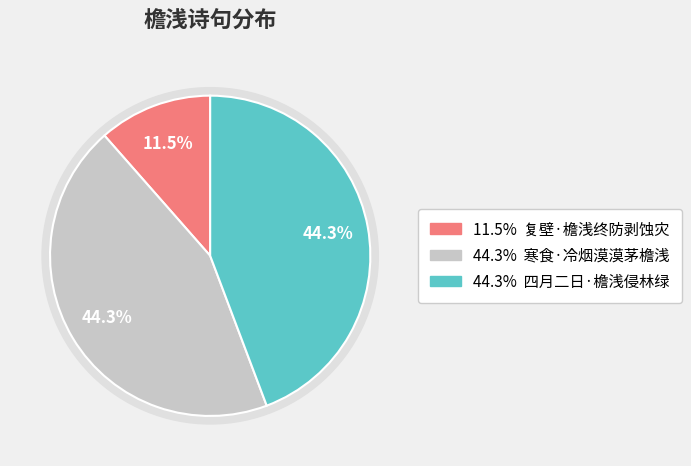

Do 四月二日·檐浅侵林绿 and 寒食·冷烟漠漠茅檐浅 together represent more than half of the pie?

Yes